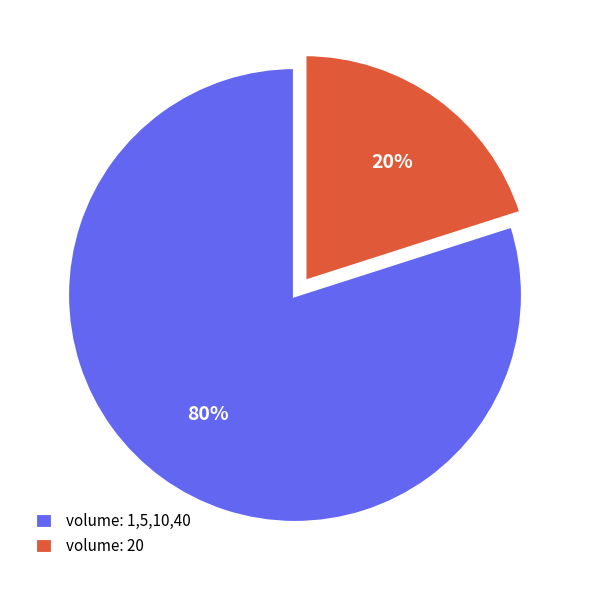

Is it true that volume: 1,5,10,40 is 66% of the pie?

False